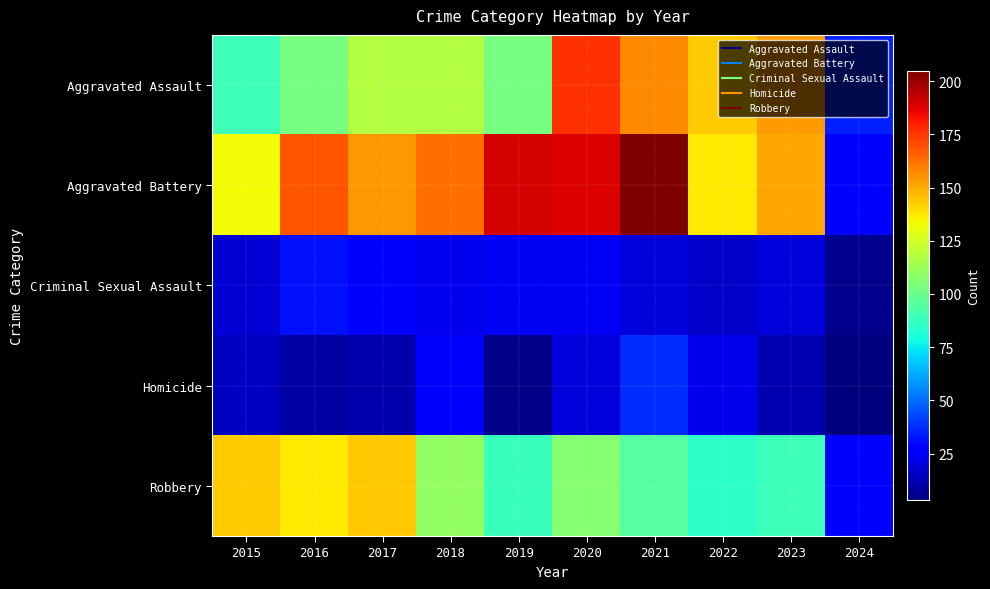

Reading left to right, transcribe all the data shown in this chart.

Aggravated Assault: 2015=89	2016=103	2017=118	2018=118	2019=103	2020=176	2021=157	2022=143	2023=153	2024=35
Aggravated Battery: 2015=133	2016=168	2017=154	2018=163	2019=190	2020=188	2021=205	2022=137	2023=151	2024=28
Criminal Sexual Assault: 2015=18	2016=32	2017=28	2018=23	2019=24	2020=24	2021=19	2022=16	2023=19	2024=6
Homicide: 2015=15	2016=10	2017=11	2018=26	2019=5	2020=19	2021=37	2022=22	2023=12	2024=3
Robbery: 2015=143	2016=137	2017=144	2018=110	2019=88	2020=107	2021=95	2022=85	2023=89	2024=28